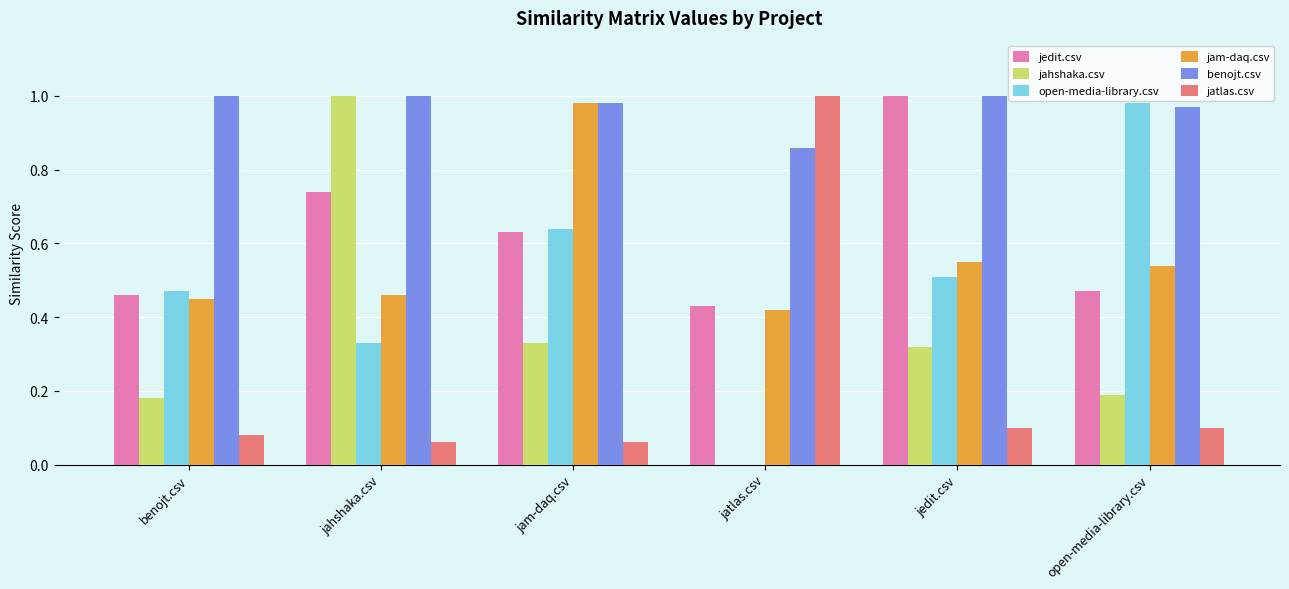

At which label does jatlas.csv reach its peak?

jatlas.csv